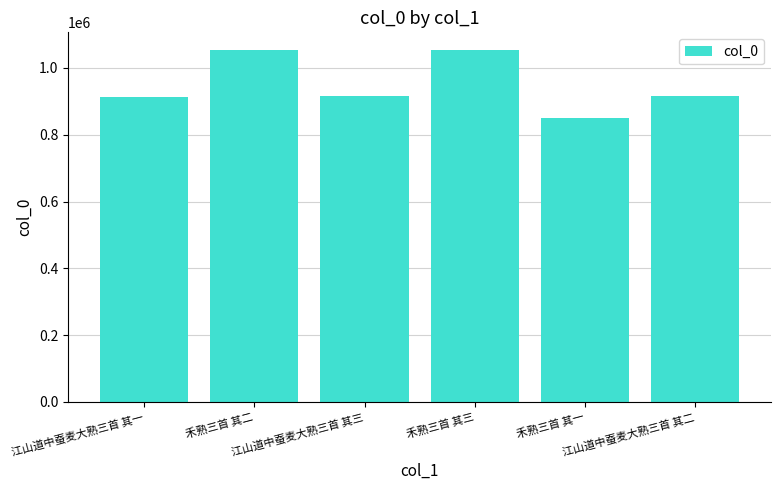

What is the greatest value displayed?

1053981